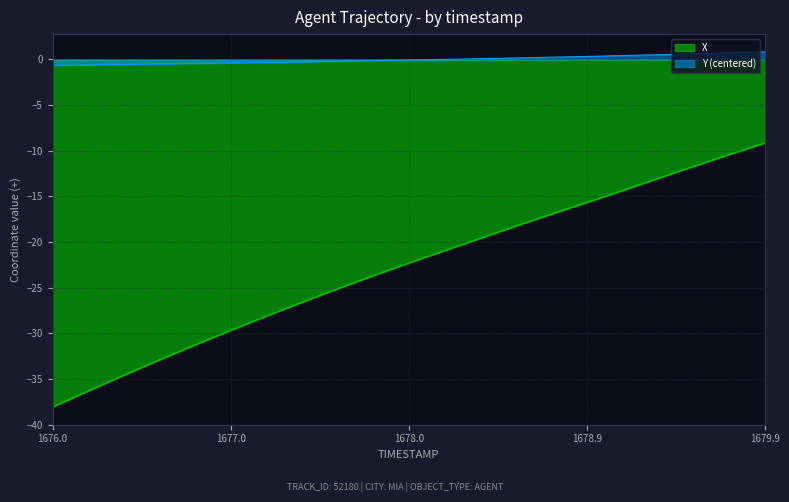

List the series in order of their peak value, highest first.

Y (centered), X